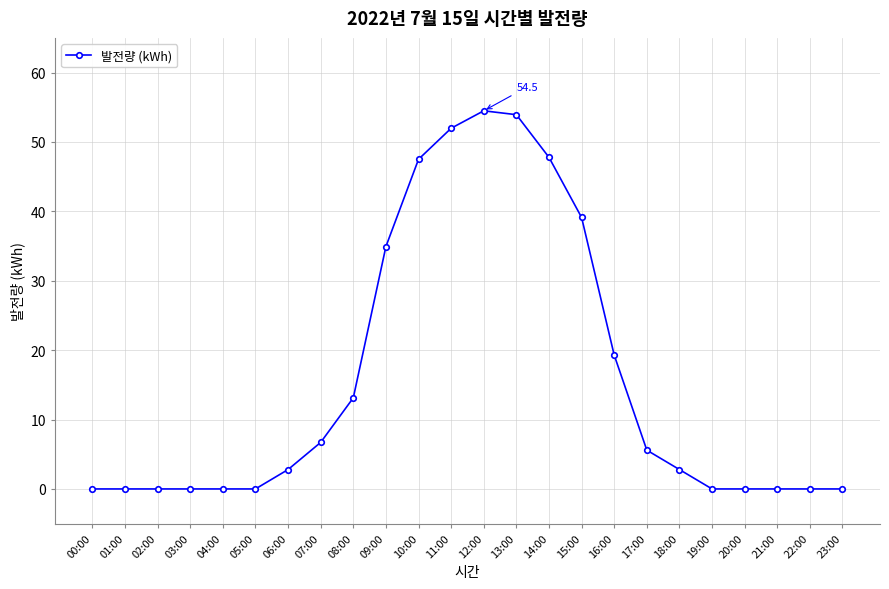

Between 02:00 and 06:00, which is larger?

06:00